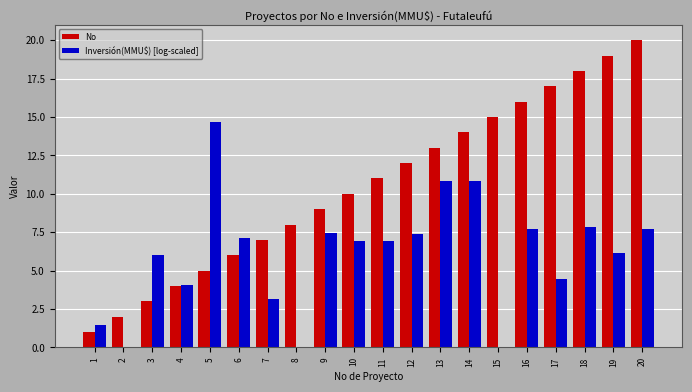

The No series shows 5.7 at 19. True or false?

False